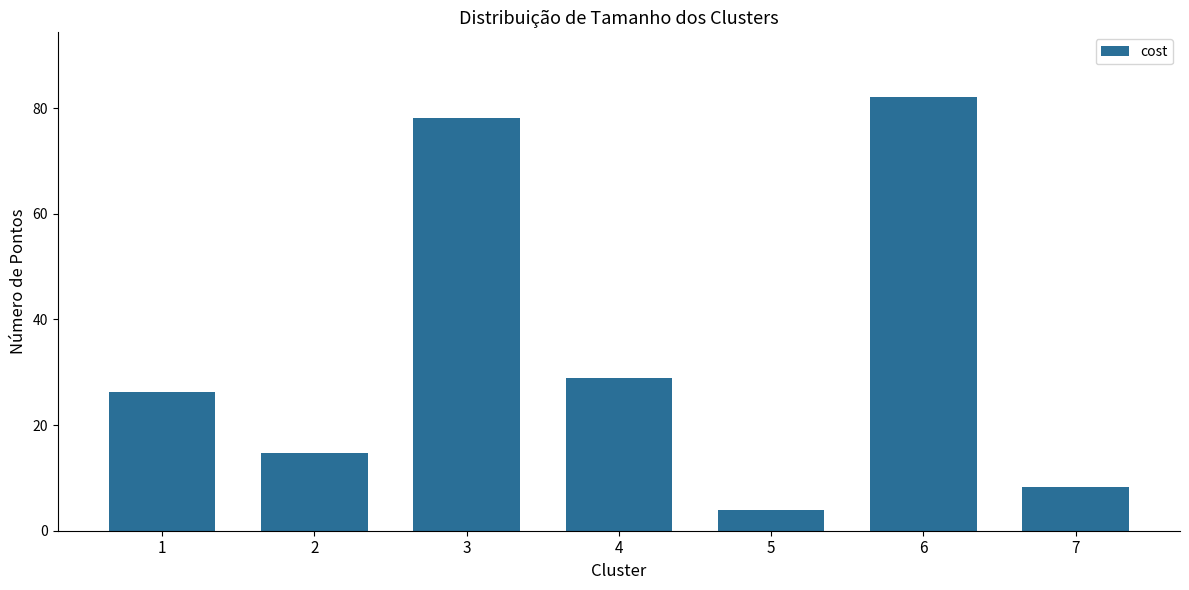

What is the value of the 7th bar from the left?

8.3